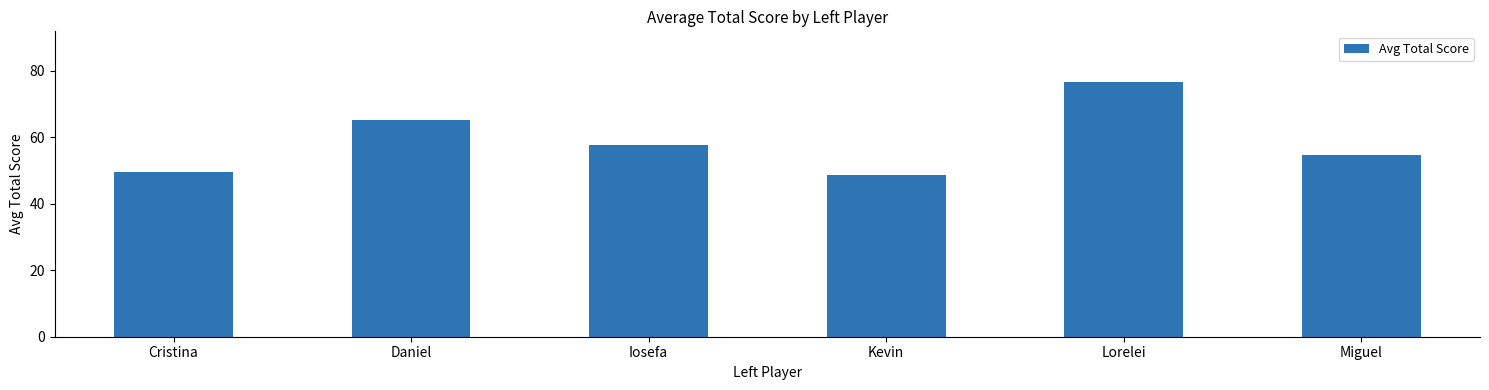

What is the label of the 2nd bar from the right?

Lorelei